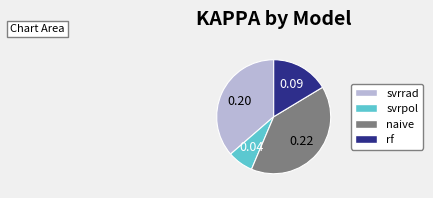

Rank the categories by value from highest to lowest.

naive, svrrad, rf, svrpol